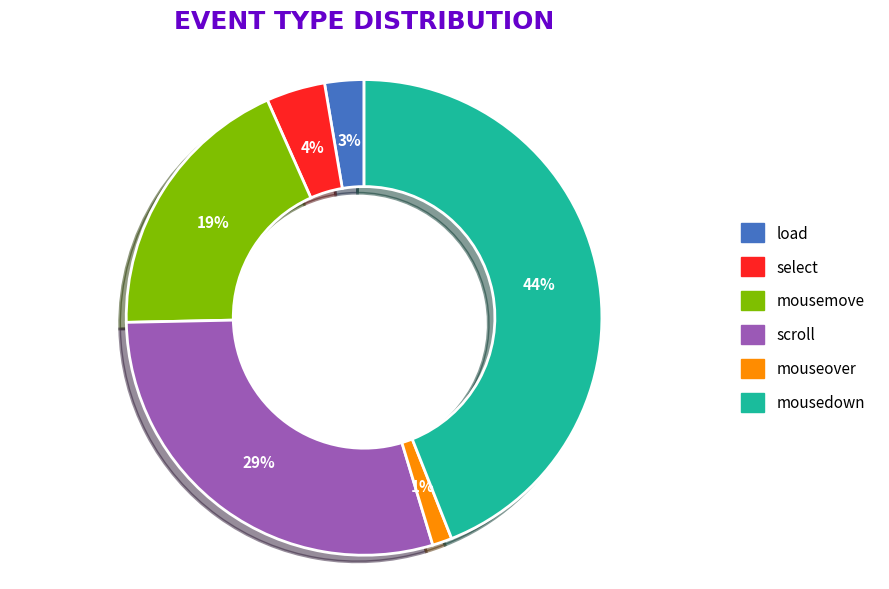

How many slices are in this pie chart?

6